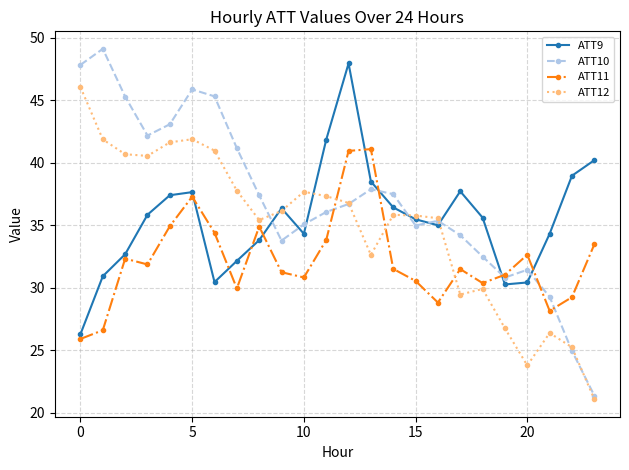

At how many categories does at least one series exceed 23?

24